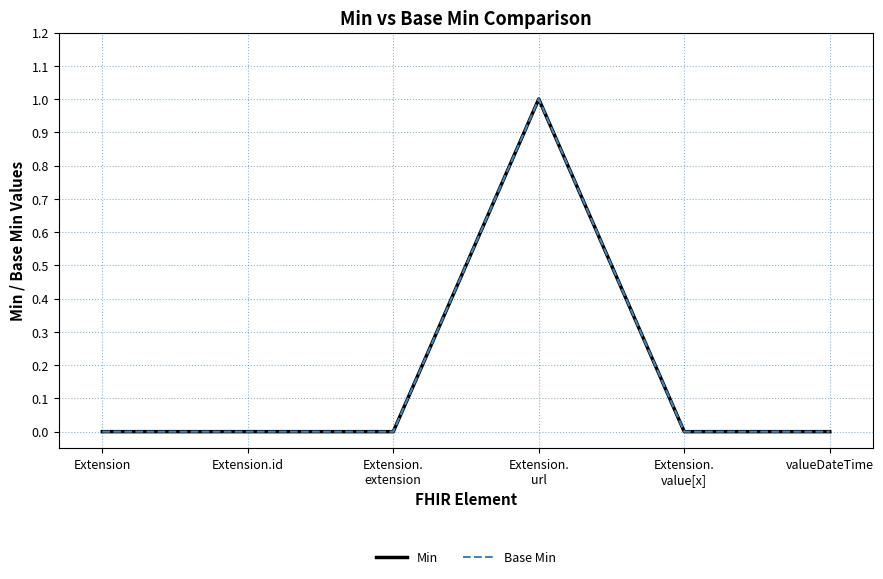

True or false: Min and Base Min intersect in this chart.

False